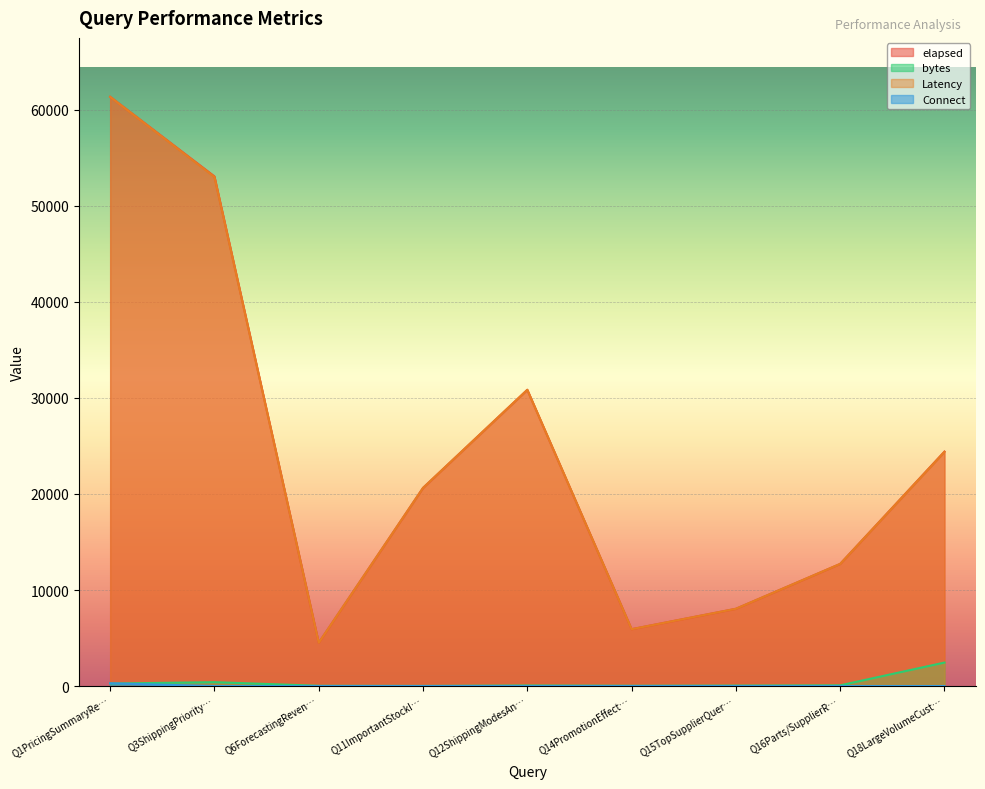

True or false: bytes and Latency intersect in this chart.

False